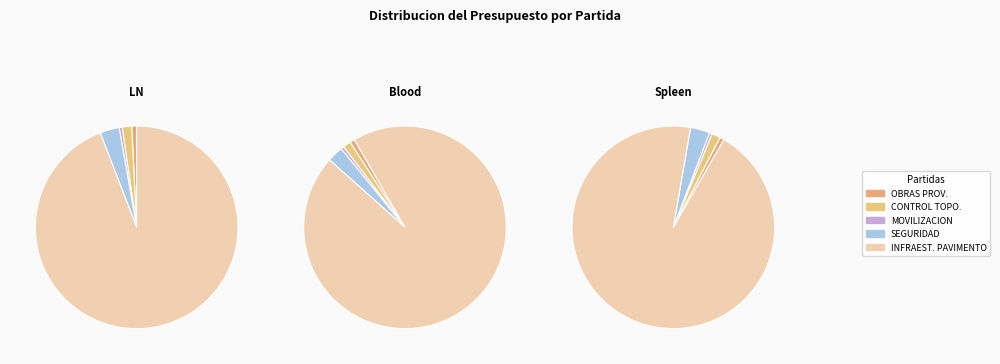

What is the total percentage of SEGURIDAD EN OBRA Y SALUD and CONFORMACION DE INFRAESTRUCTURA DE PAVIMENTO?

97.2%